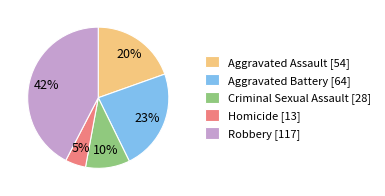

What is the ratio of the value at Aggravated Assault [54] to the value at Robbery [117]?

0.5